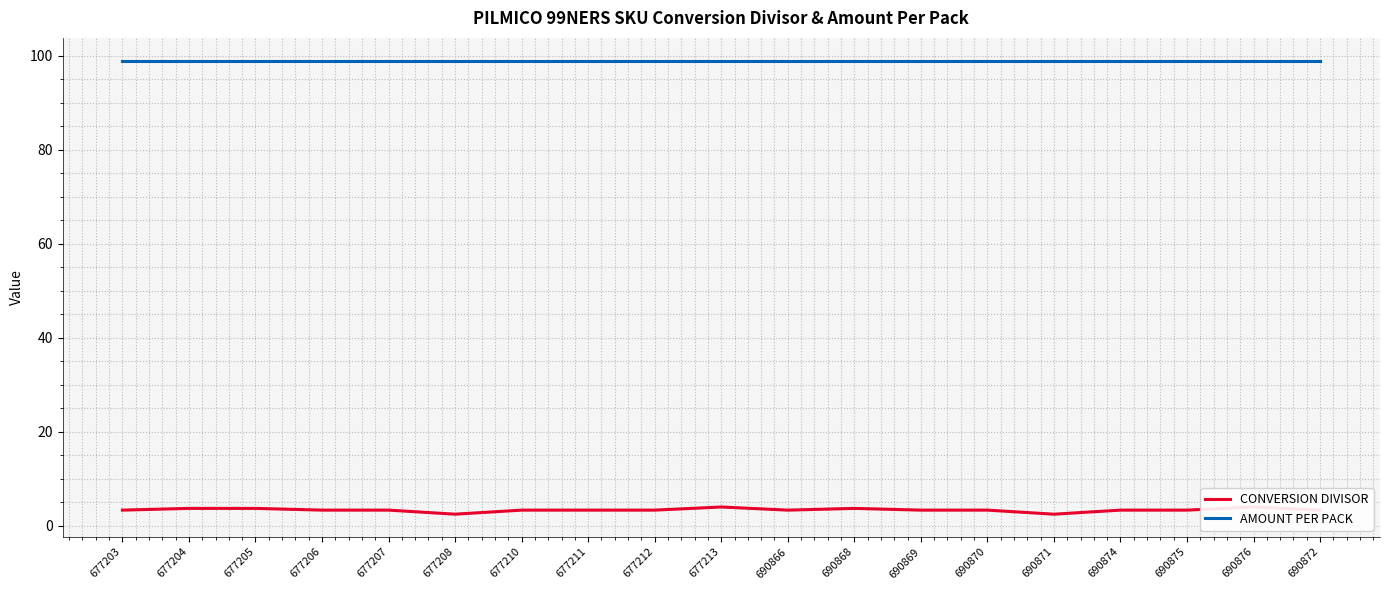

The CONVERSION DIVISOR series shows 2.5 at 677208. True or false?

True